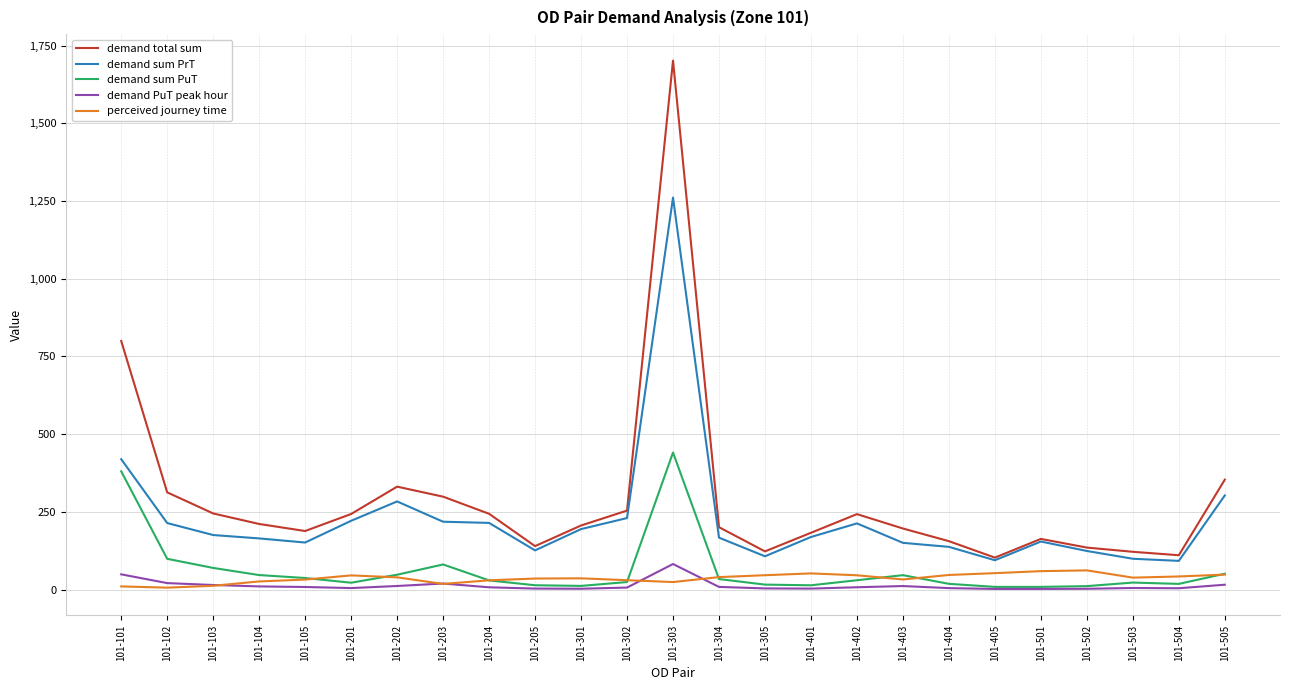

What is the average value of the demand sum PrT series?

227.3